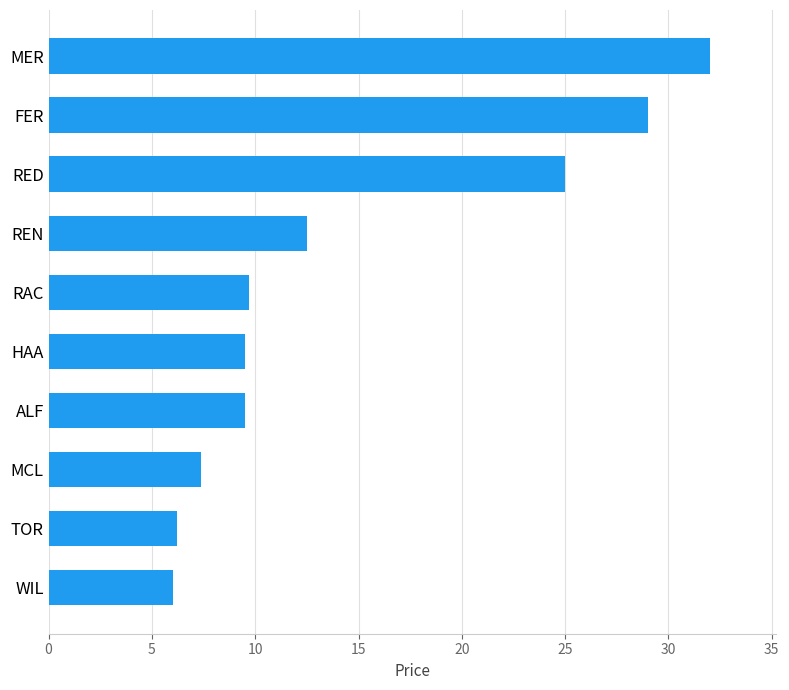

Which has a higher value, RAC or MCL?

RAC